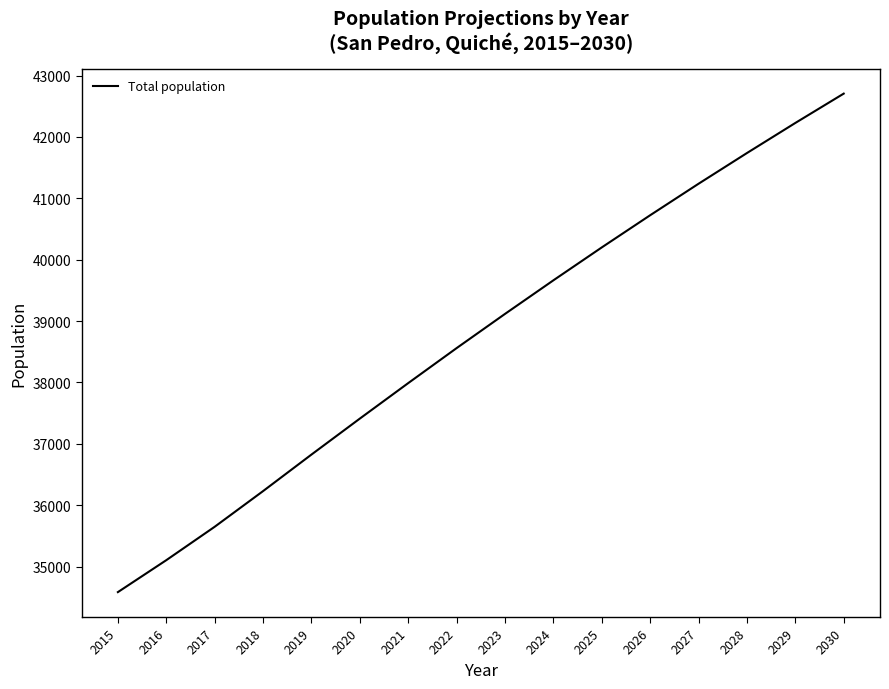

True or false: the data has more than 1 interior local peaks.

False